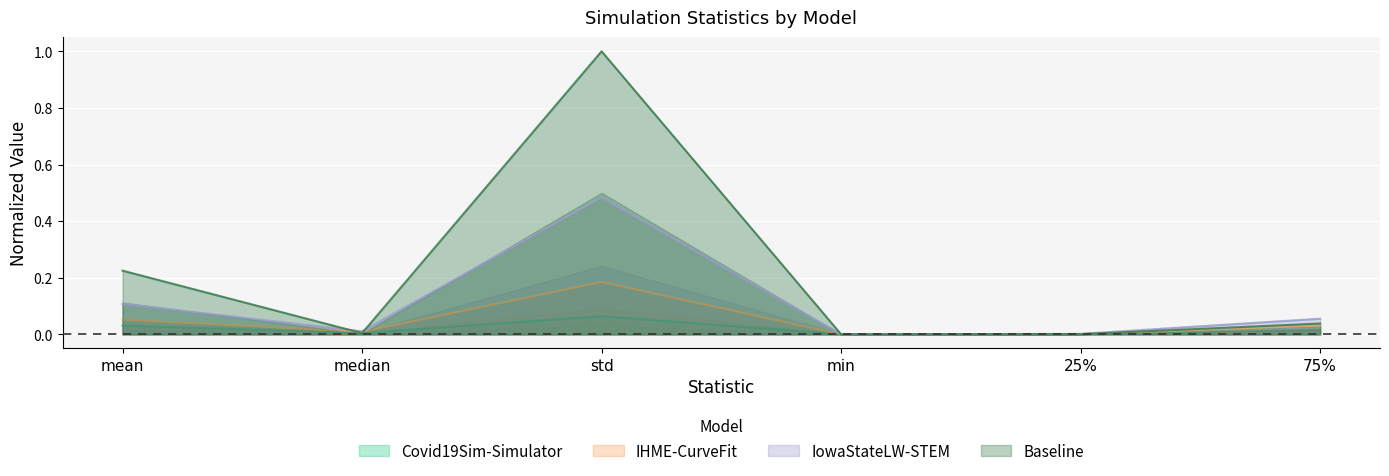

True or false: IowaStateLW-STEM has a value of 0.0 at median.

True